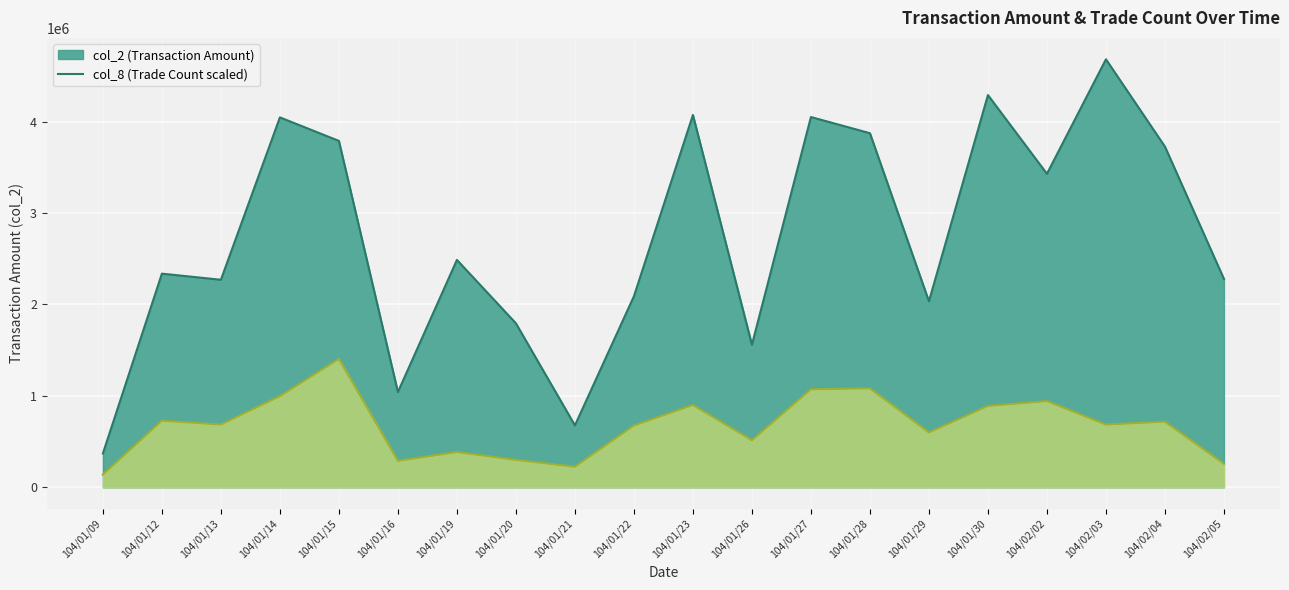

What is the sum of all col_2 values?

54897340.0